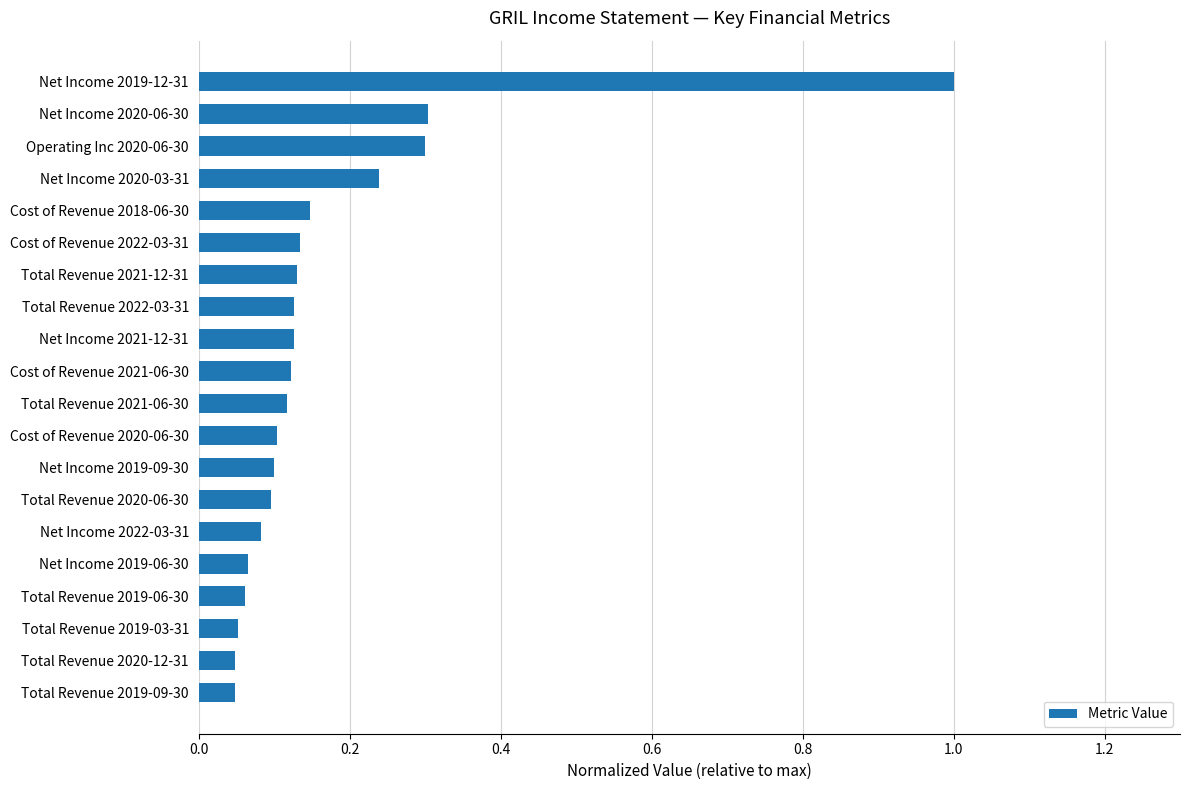

True or false: the data shows 0.1 at Total Revenue 2022-03-31.

True